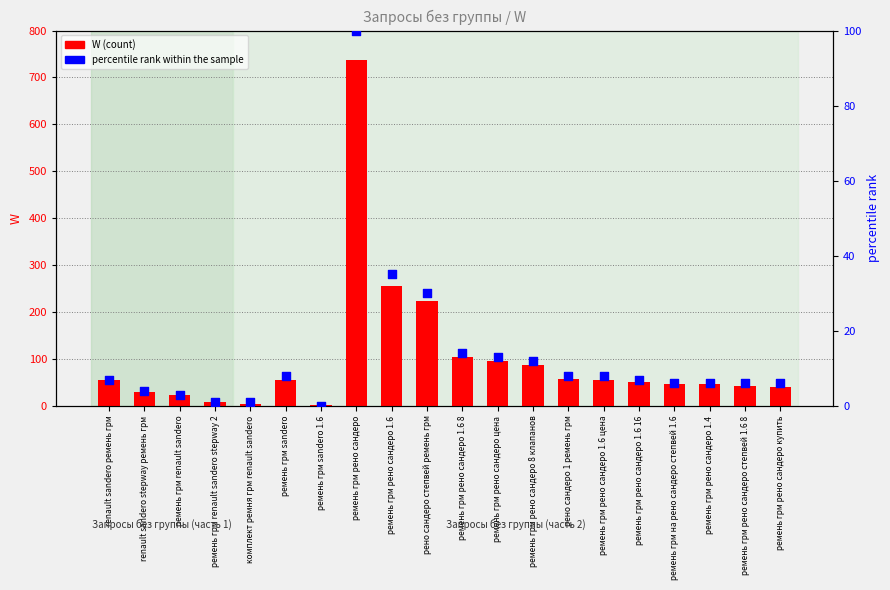

Is the value of percentile rank within the sample at ремень грм sandero greater than the value of W (count) at ремень грм на рено сандеро степвей 1.6?

No